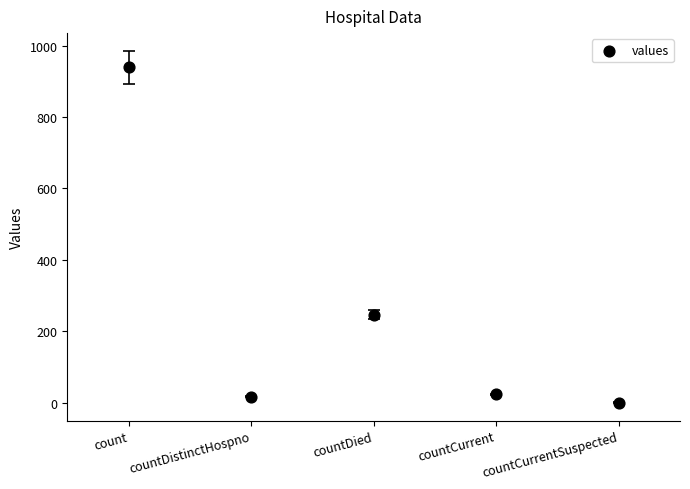

What is the average Y value?

245